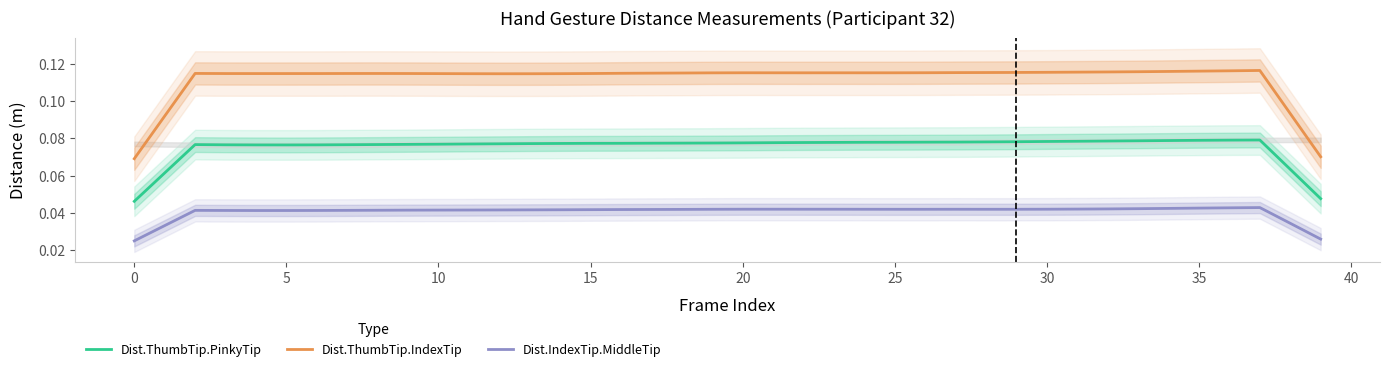

True or false: Dist.ThumbTip.PinkyTip and Dist.IndexTip.MiddleTip cross at least once.

False